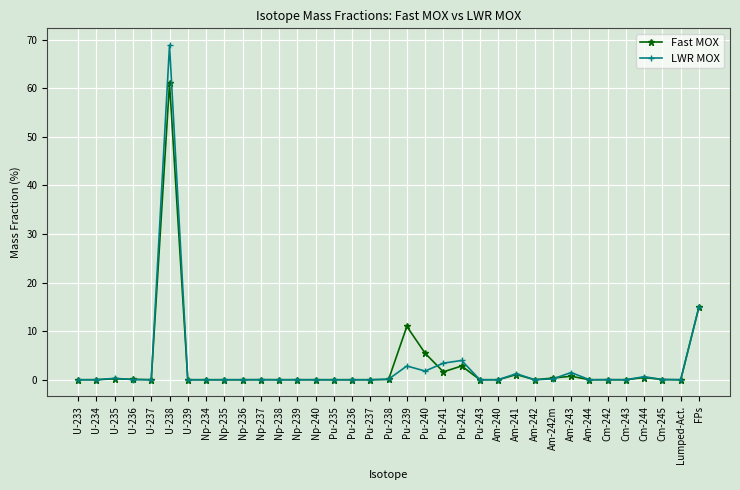

List the series in order of their peak value, lowest first.

Fast MOX, LWR MOX